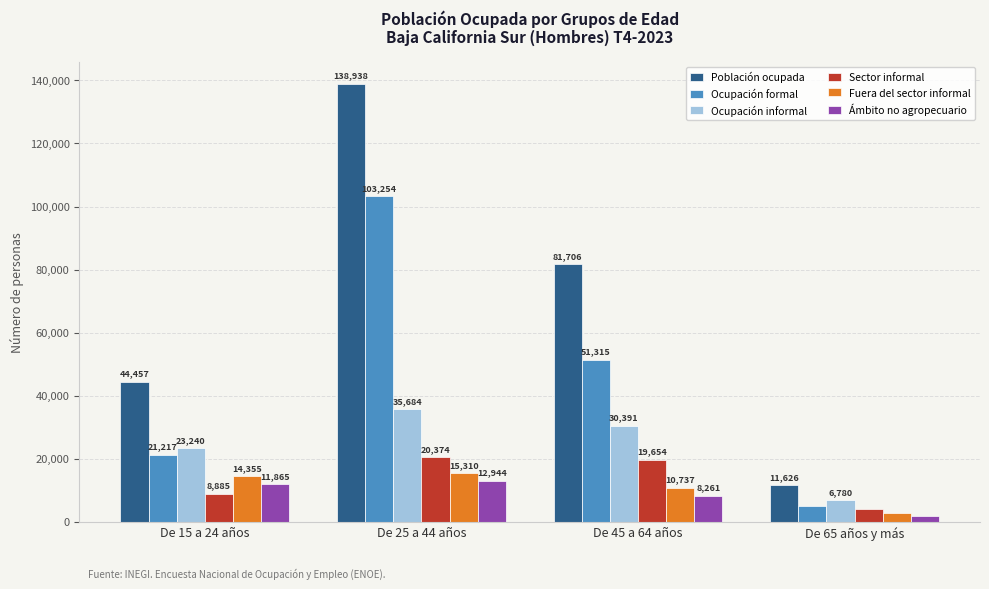

Is the value of Ocupación formal at De 45 a 64 años greater than the value of Ocupación informal at De 15 a 24 años?

Yes